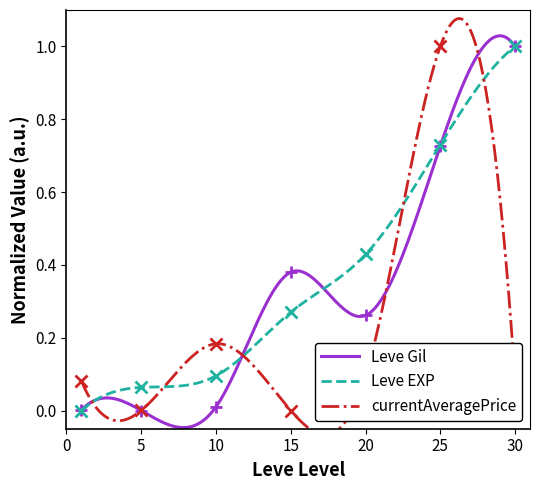

What is the average value of the Leve Gil series?

0.3